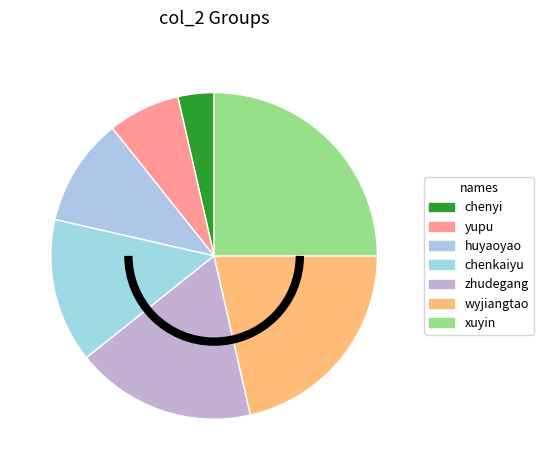

How many slices are in this pie chart?

7